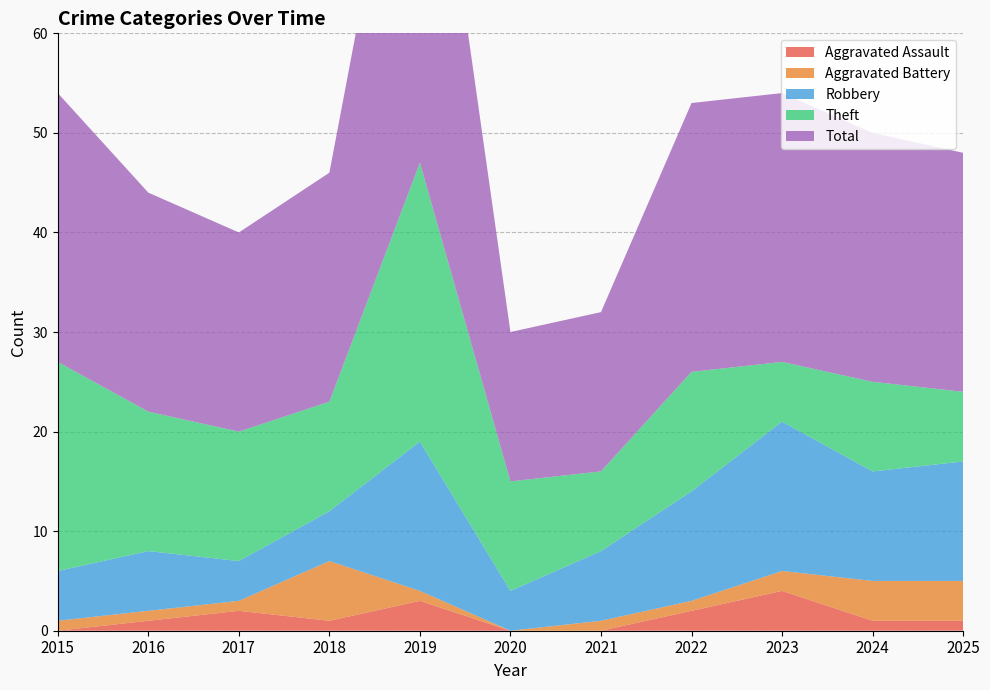

Reading left to right, transcribe all the data shown in this chart.

Aggravated Assault: 2015=0	2016=1	2017=2	2018=1	2019=3	2020=0	2021=0	2022=2	2023=4	2024=1	2025=1
Aggravated Battery: 2015=1	2016=1	2017=1	2018=6	2019=1	2020=0	2021=1	2022=1	2023=2	2024=4	2025=4
Robbery: 2015=5	2016=6	2017=4	2018=5	2019=15	2020=4	2021=7	2022=11	2023=15	2024=11	2025=12
Theft: 2015=21	2016=14	2017=13	2018=11	2019=28	2020=11	2021=8	2022=12	2023=6	2024=9	2025=7
Total: 2015=27	2016=22	2017=20	2018=23	2019=47	2020=15	2021=16	2022=27	2023=27	2024=25	2025=24